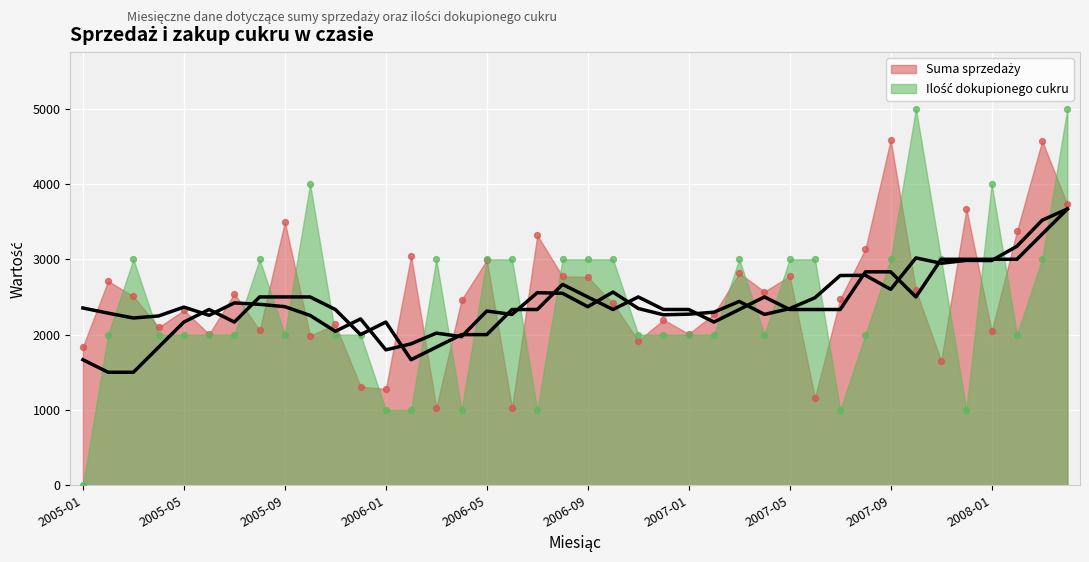

At which category is the sum across all series the highest?

2008-04